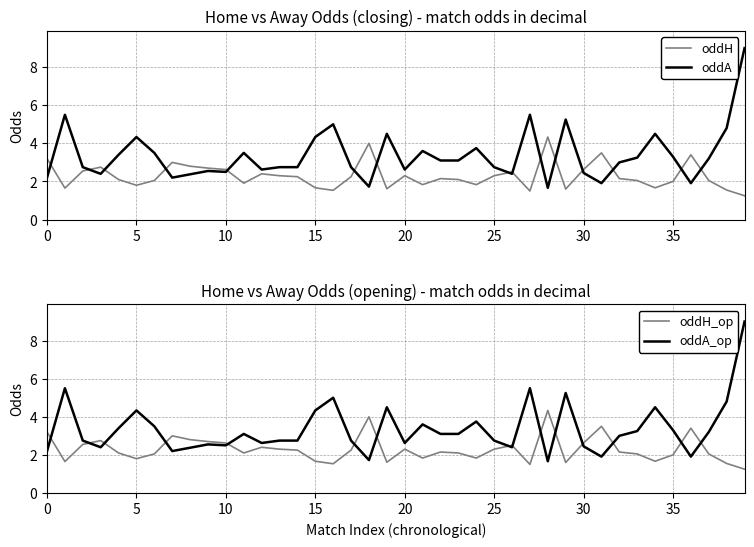

At which label is oddH closest to 2?

35